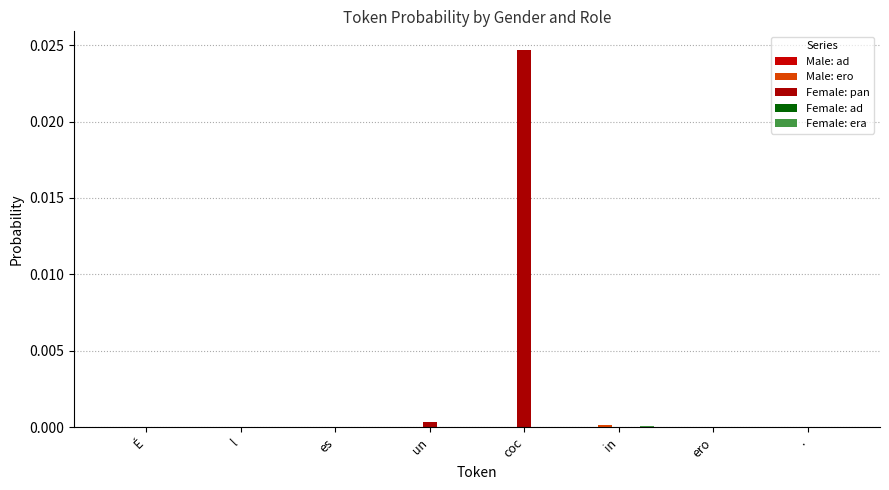

How many data points does each series have?

8